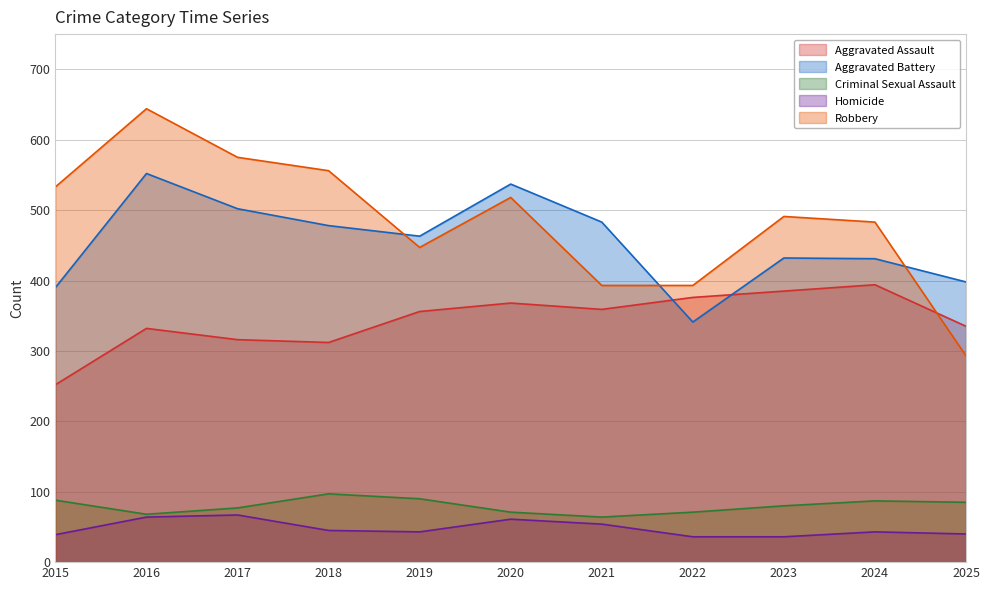

What is the total value across all series at 2018?

1488